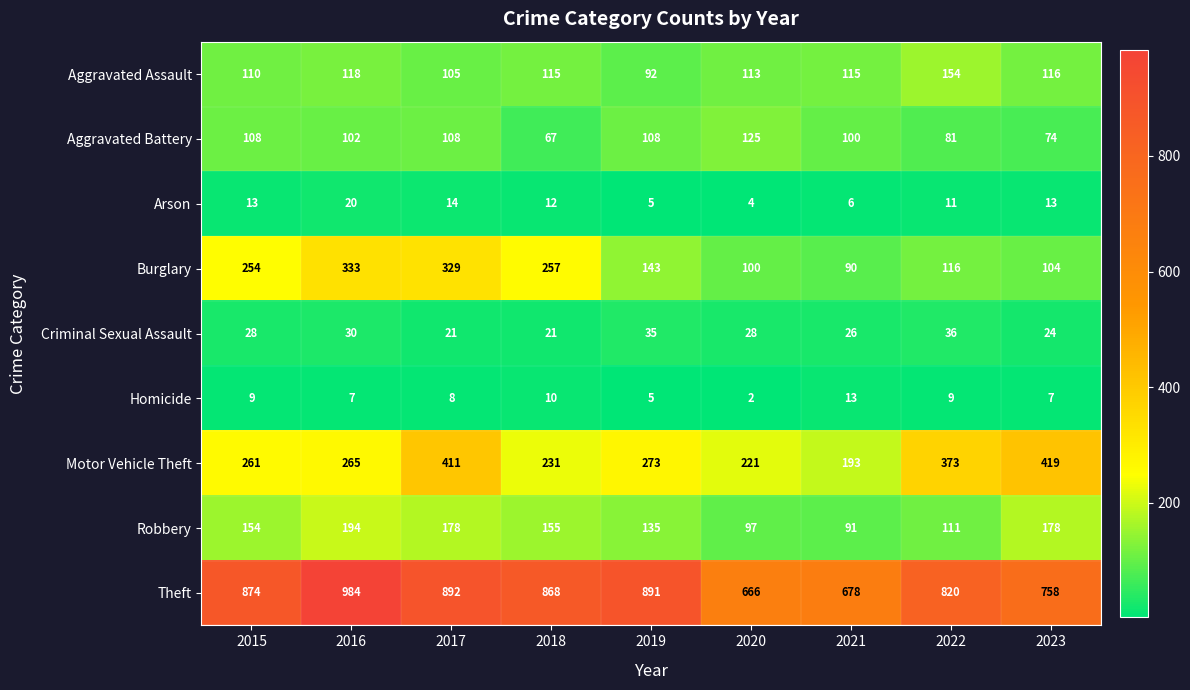

Which series has the largest range (max minus min)?

Theft